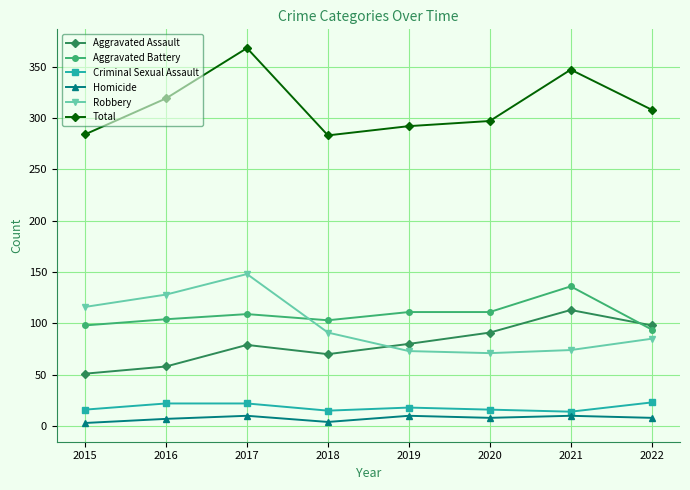

Which series has the widest spread of values?

Total